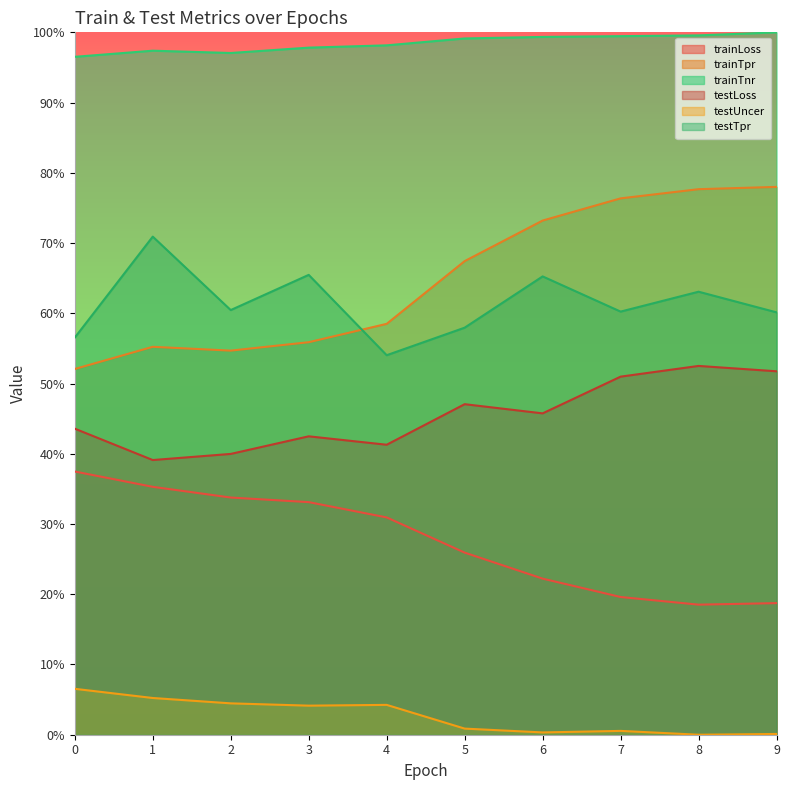

How many series are shown in this chart?

6